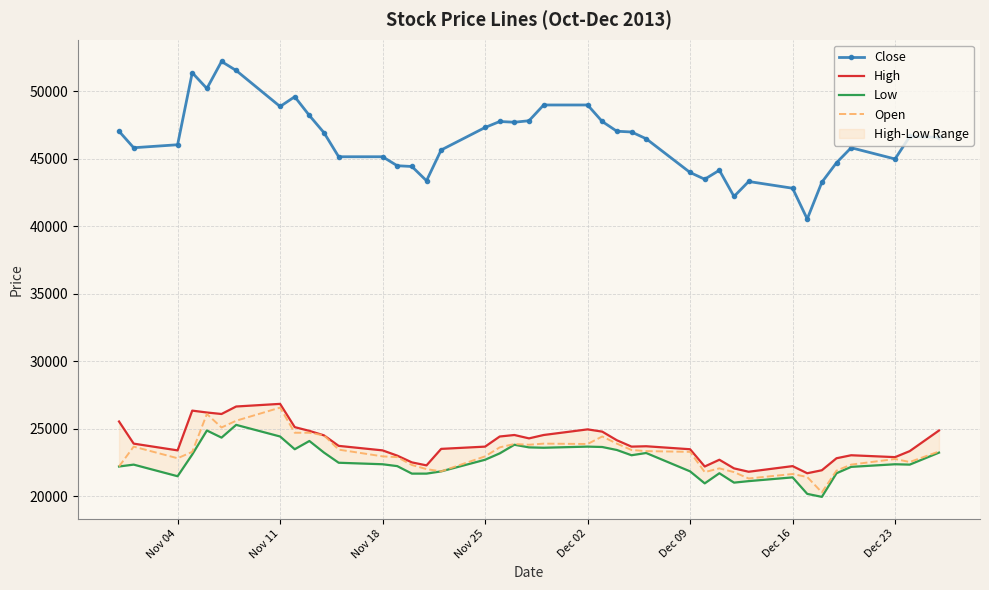

What is the approximate value of Open at Dec 23, to the nearest 100?

22800